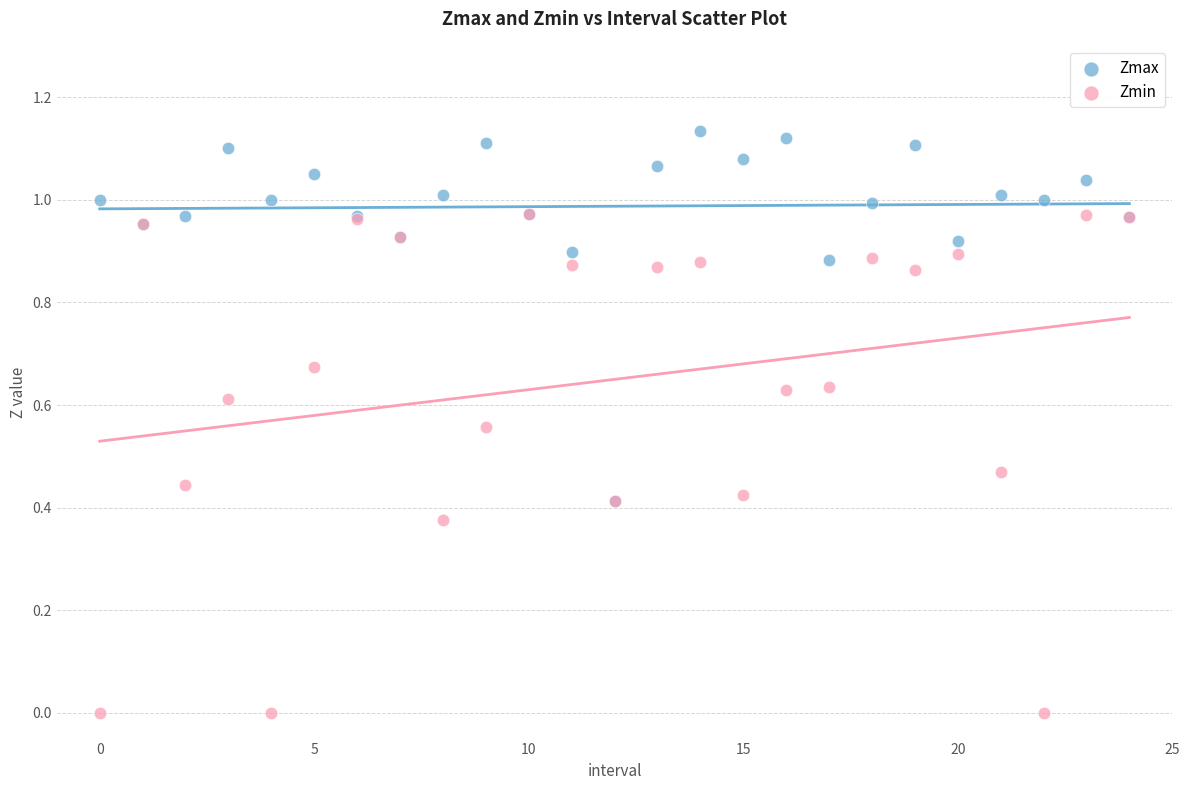

Which series has the largest Y range (max minus min)?

Zmin